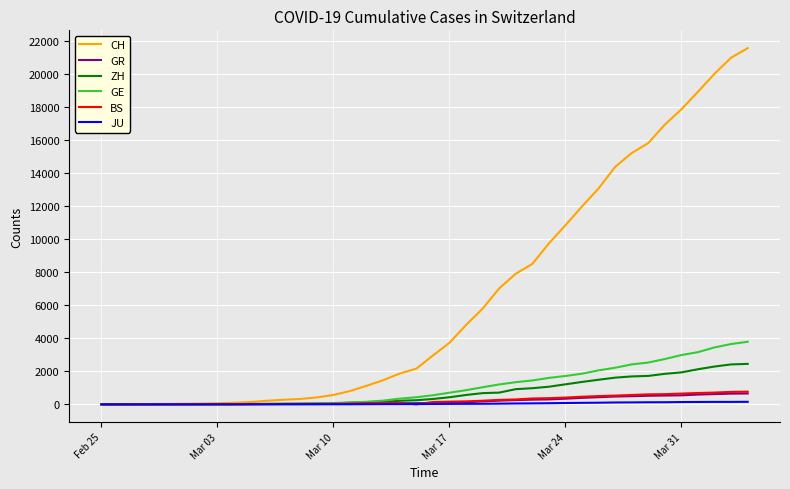

How many lines are shown in the chart?

6